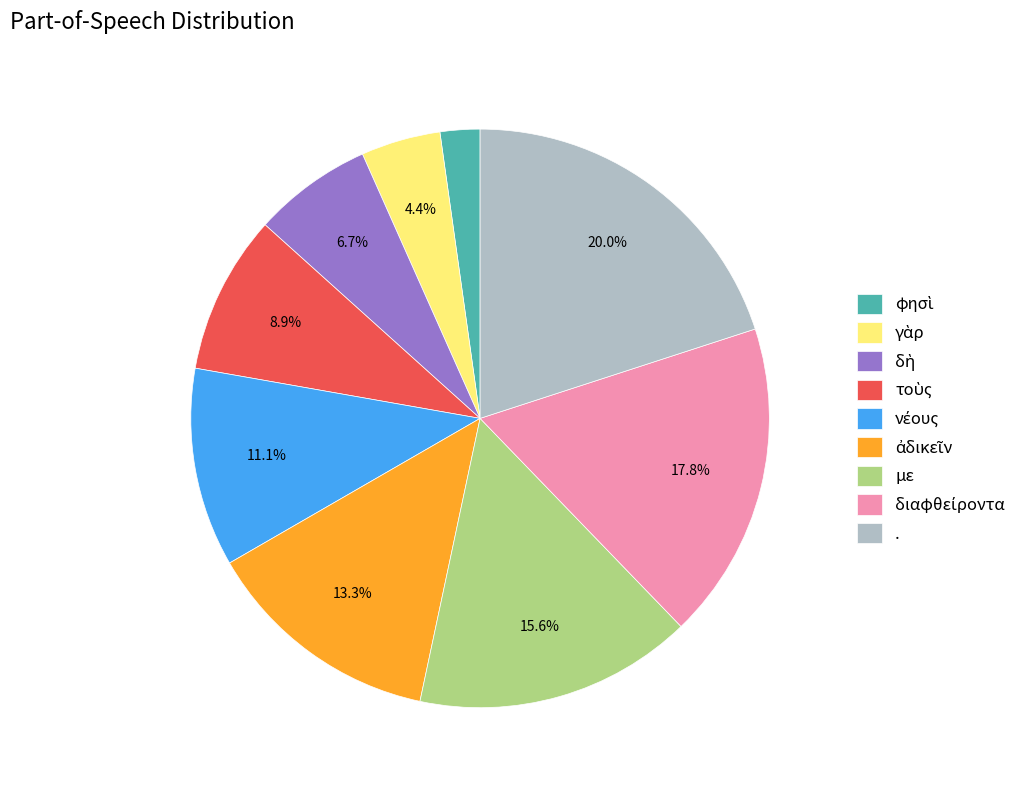

How many slices are in this pie chart?

9